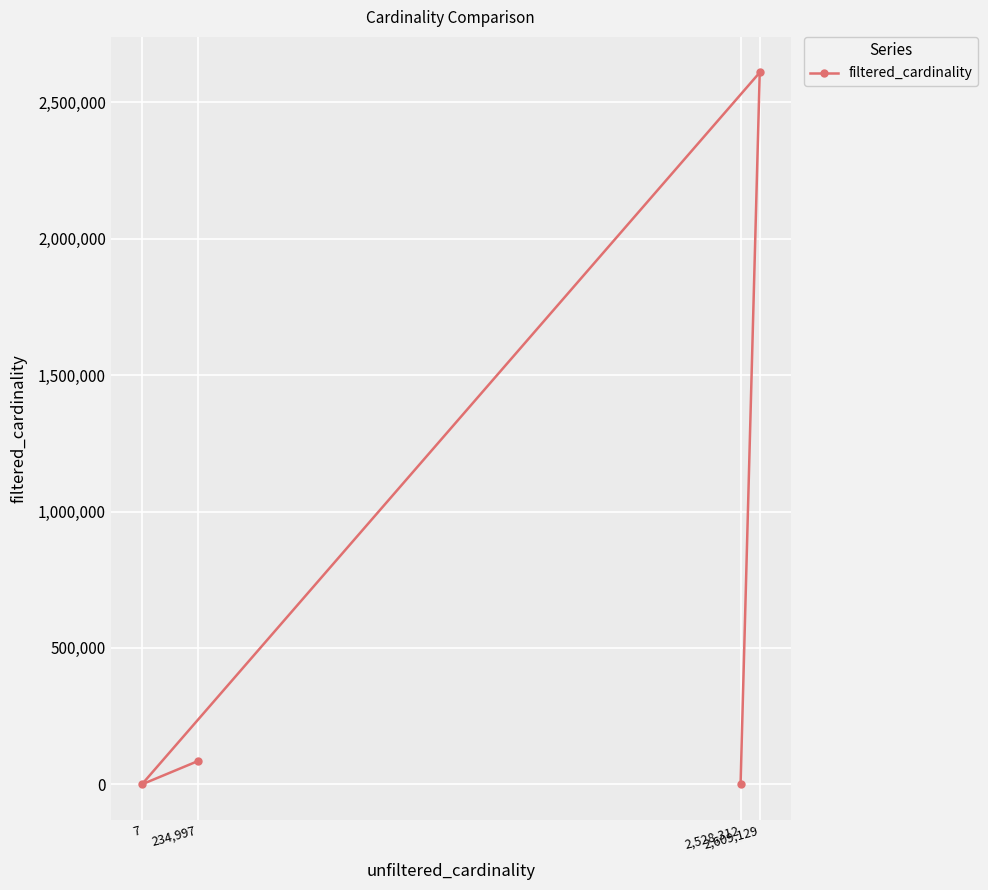

What is the value of the 2nd point from the left?

84843